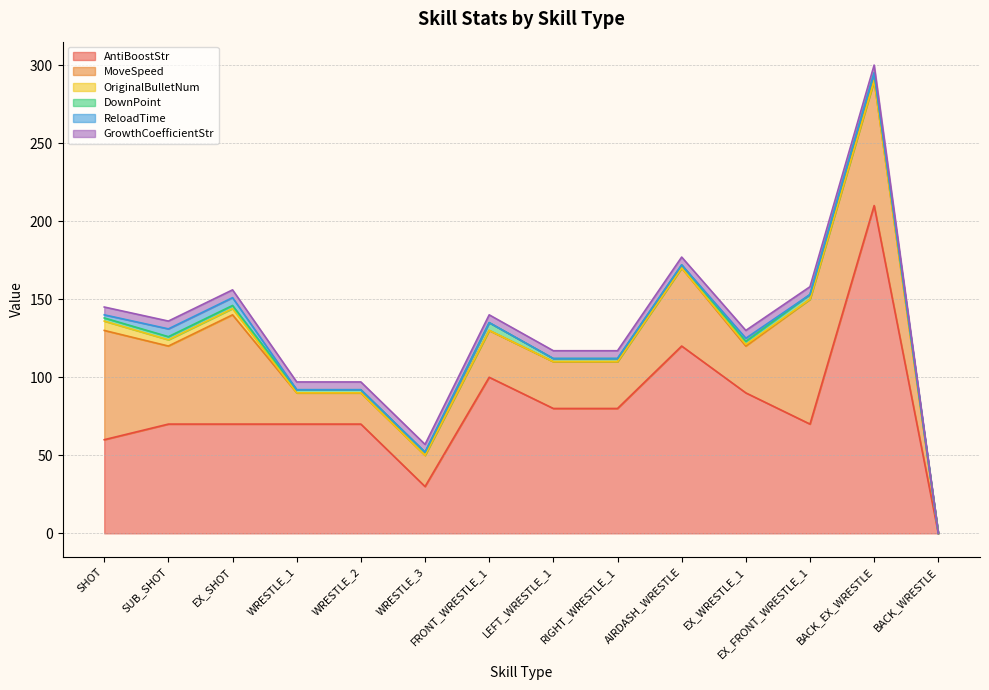

What is the total value across all series at WRESTLE_3?

57